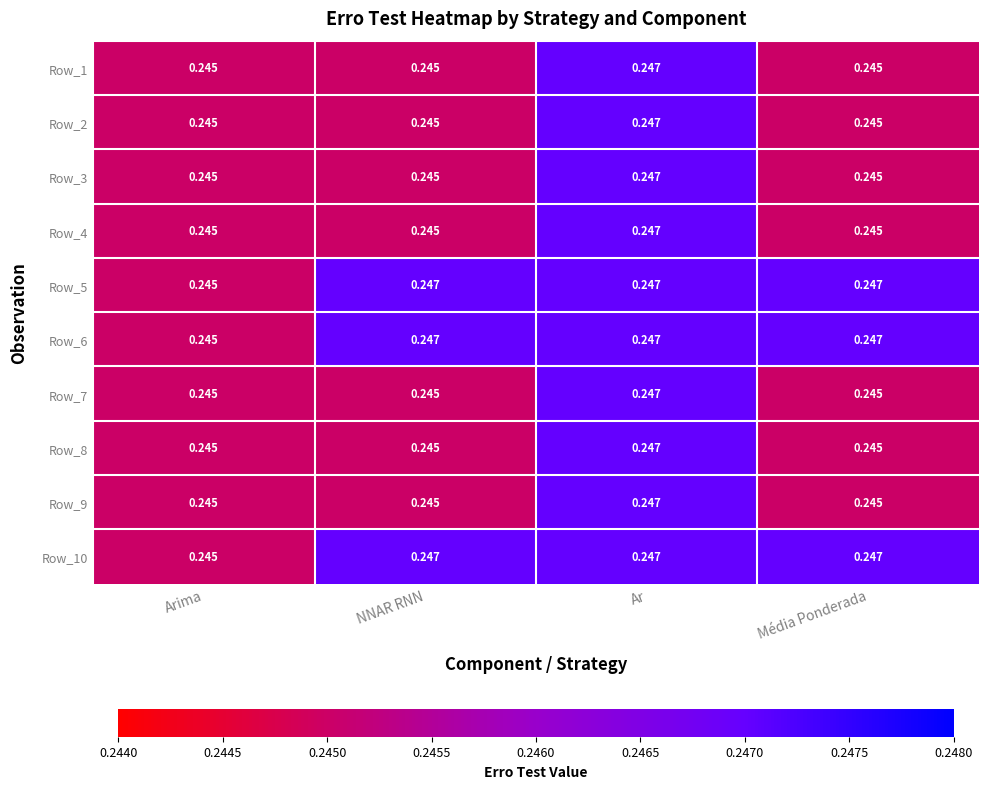

Where is Row_6 nearest to the value 0?

Arima